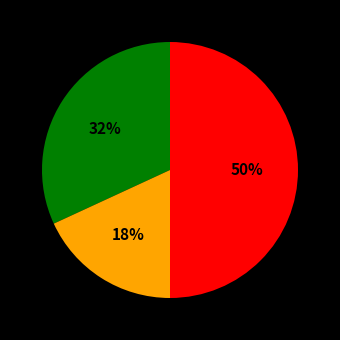

To the nearest percent, what is the average slice percentage?

33%